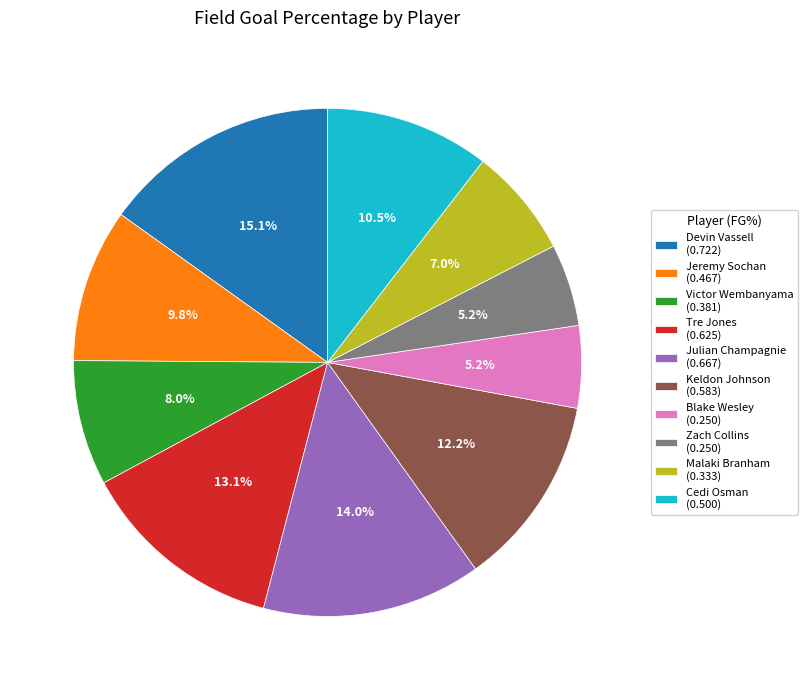

Between Tre Jones (0.625) and Devin Vassell (0.722), which is larger?

Devin Vassell (0.722)